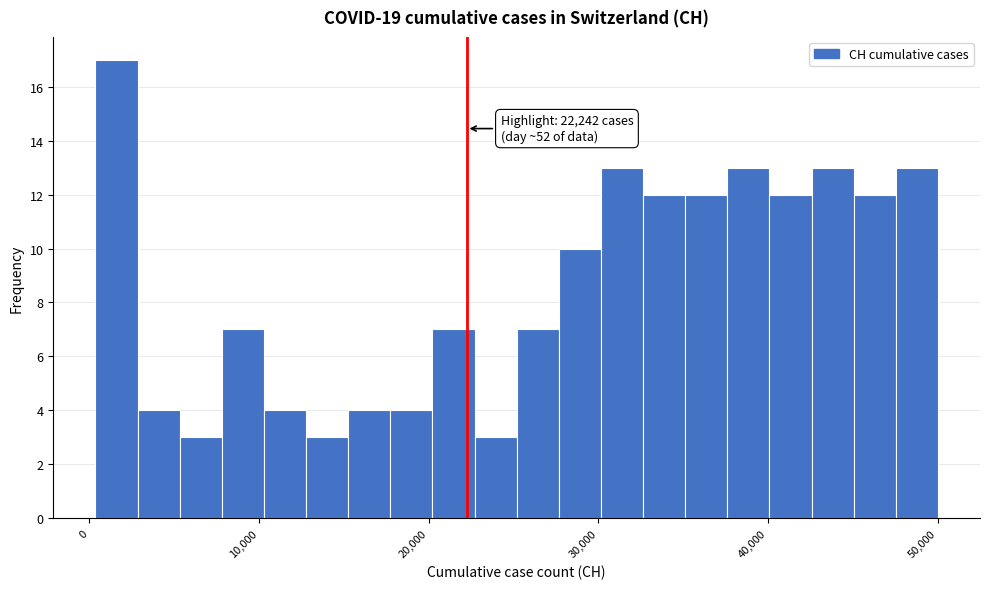

Around what value on the x-axis is the tallest bar? Give the approximate position of its centre, as read against the axis.

2000